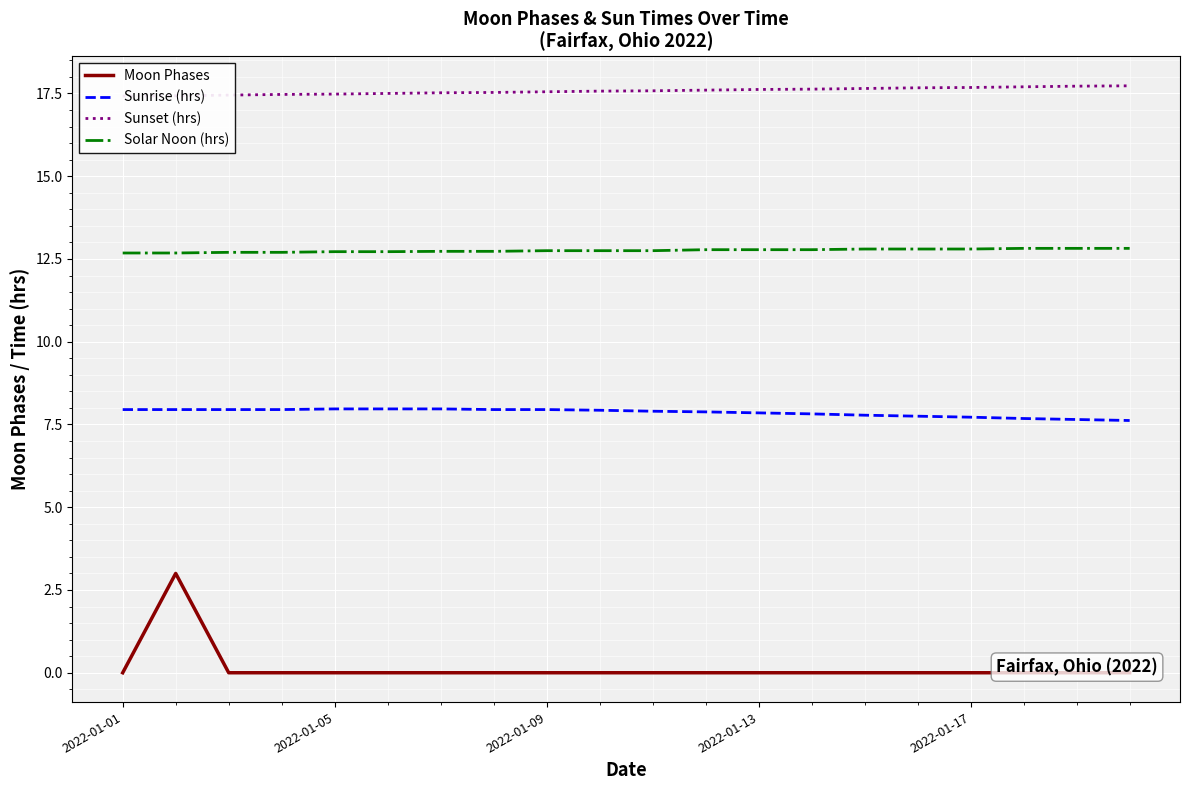

What is the maximum value shown in the chart?

17.7